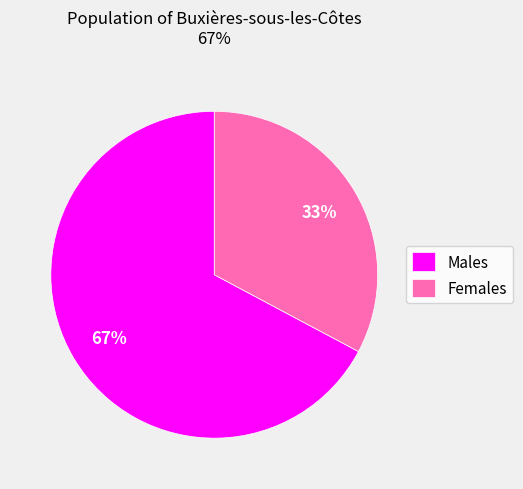

What is the majority slice?

Males